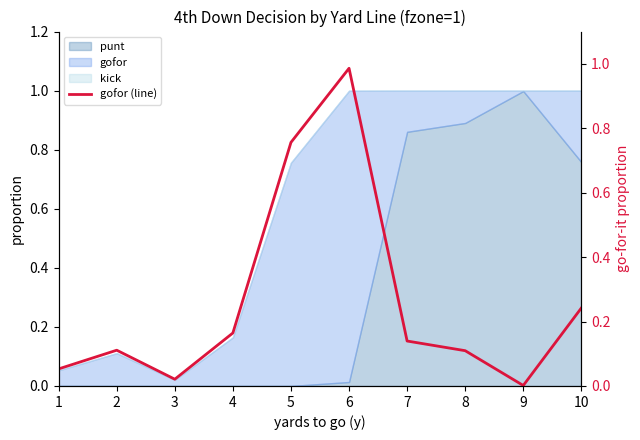

Which label corresponds to the largest value in the chart?

6